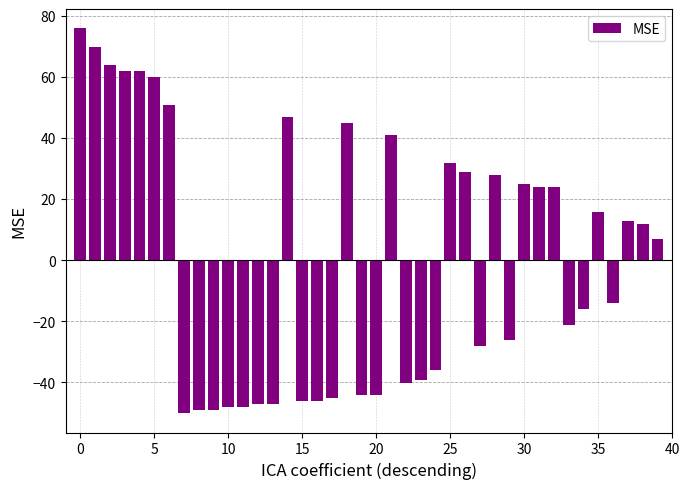

What is the greatest value displayed?

75.9